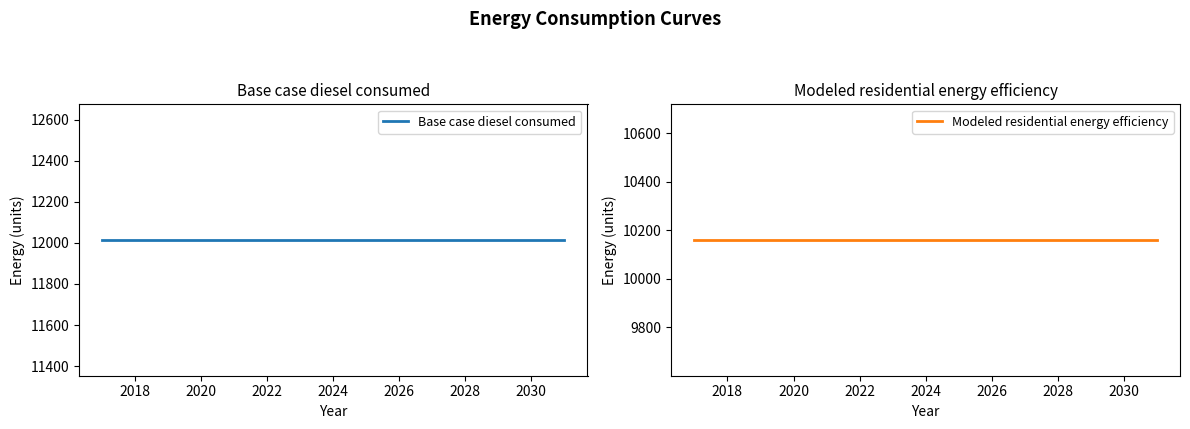

What value does the Modeled residential energy efficiency series have at 2028?

10159.5